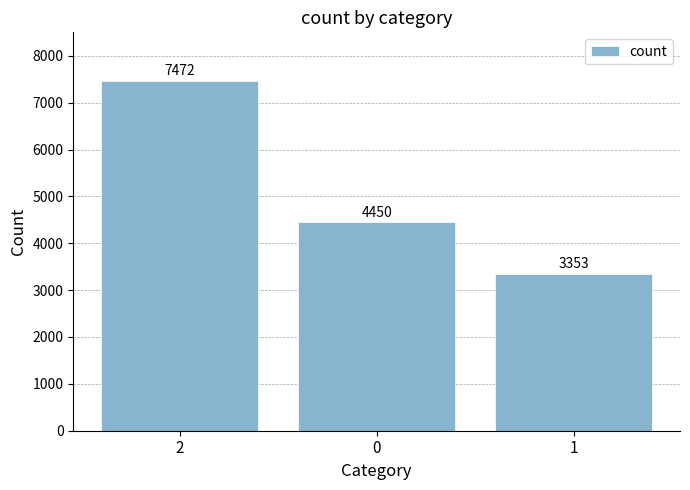

How many values are between 3353 and 7472?

3